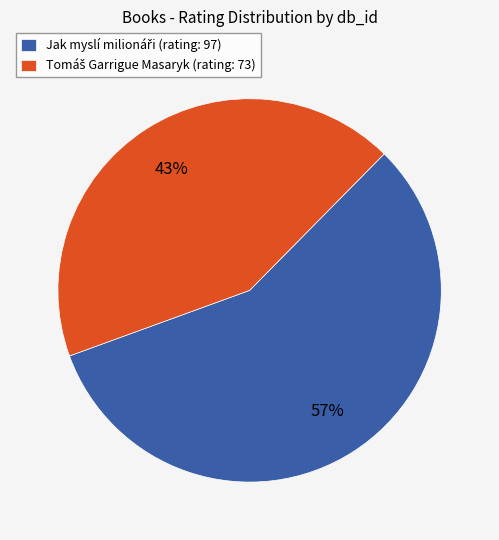

Does any single category account for the majority?

Yes